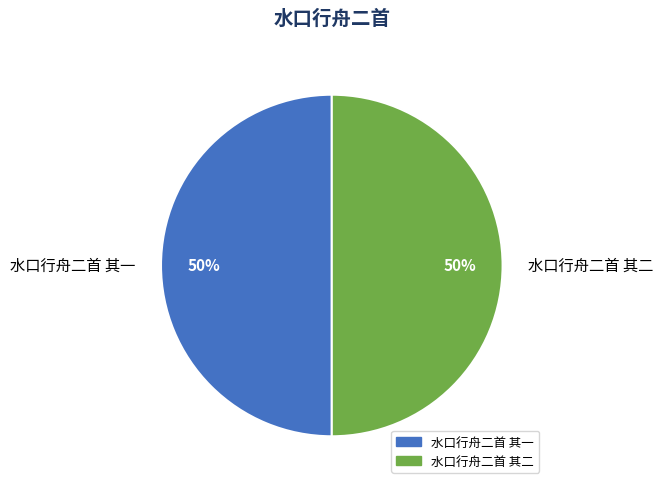

The 水口行舟二首 其一 slice represents 50% of the pie. True or false?

True